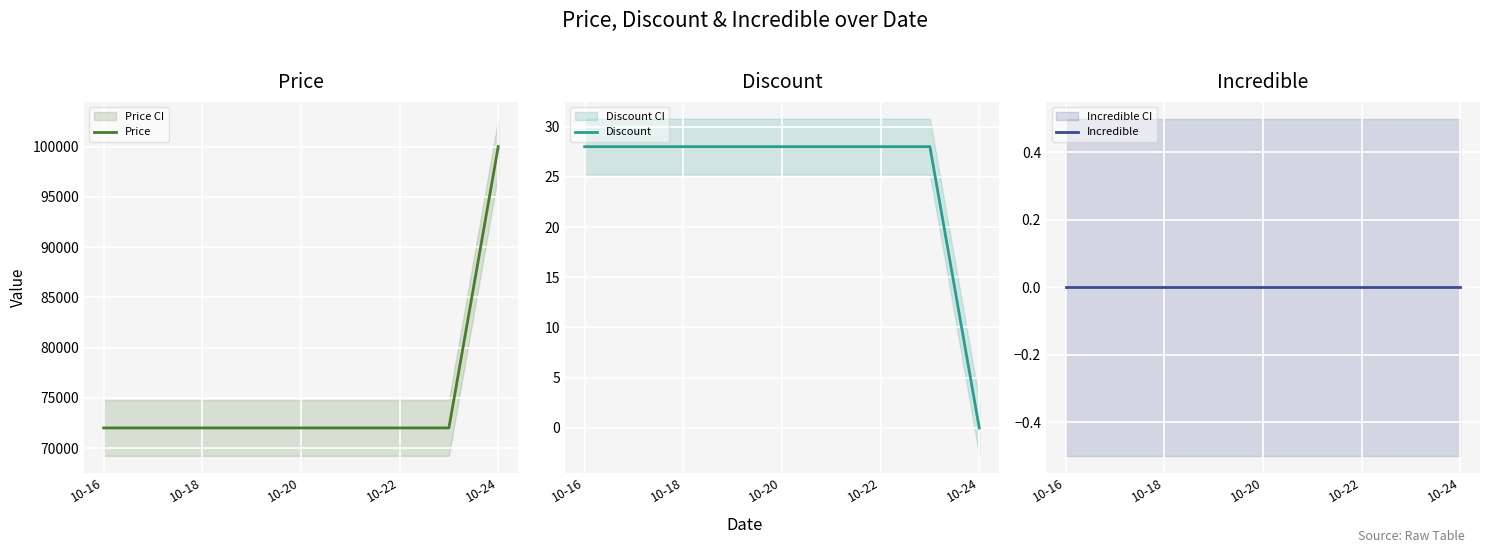

Count the number of categories in the chart.

8